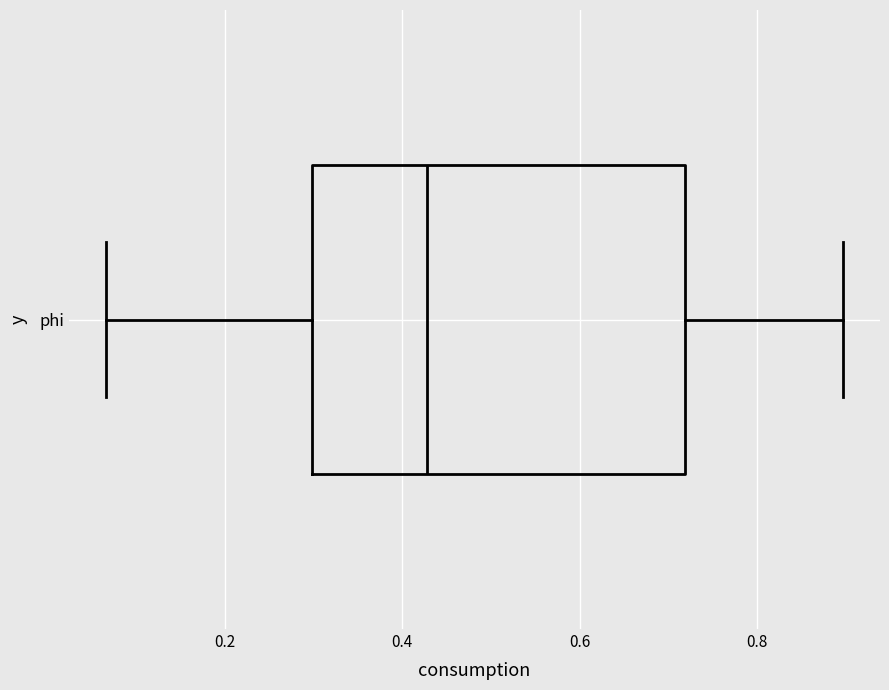

Transcribe this box plot: give where the median line is, the range the box spans, and where the two whiskers end, as read against the x-axis. The values are not printed on the chart, so give them approximately, as read against the axis.

median 0.42, box 0.30 to 0.72, whiskers 0.06 to 0.90